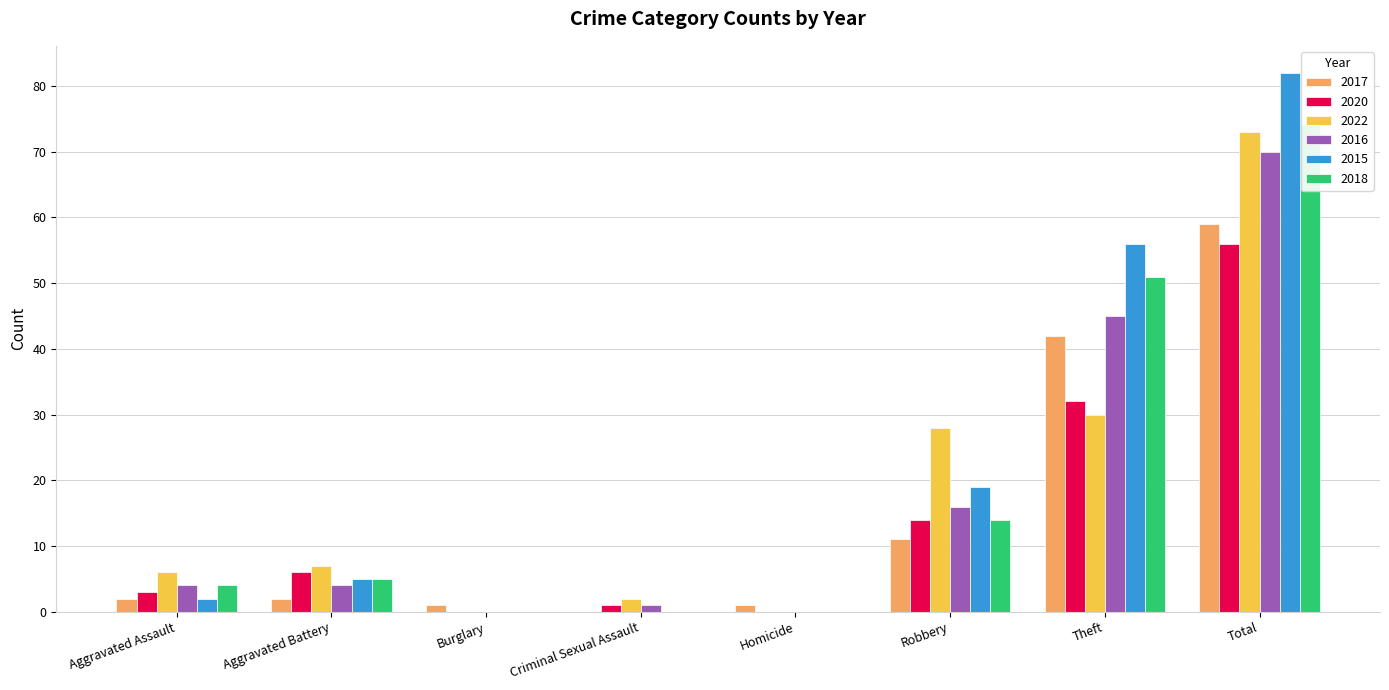

How many bars are there in total?

48